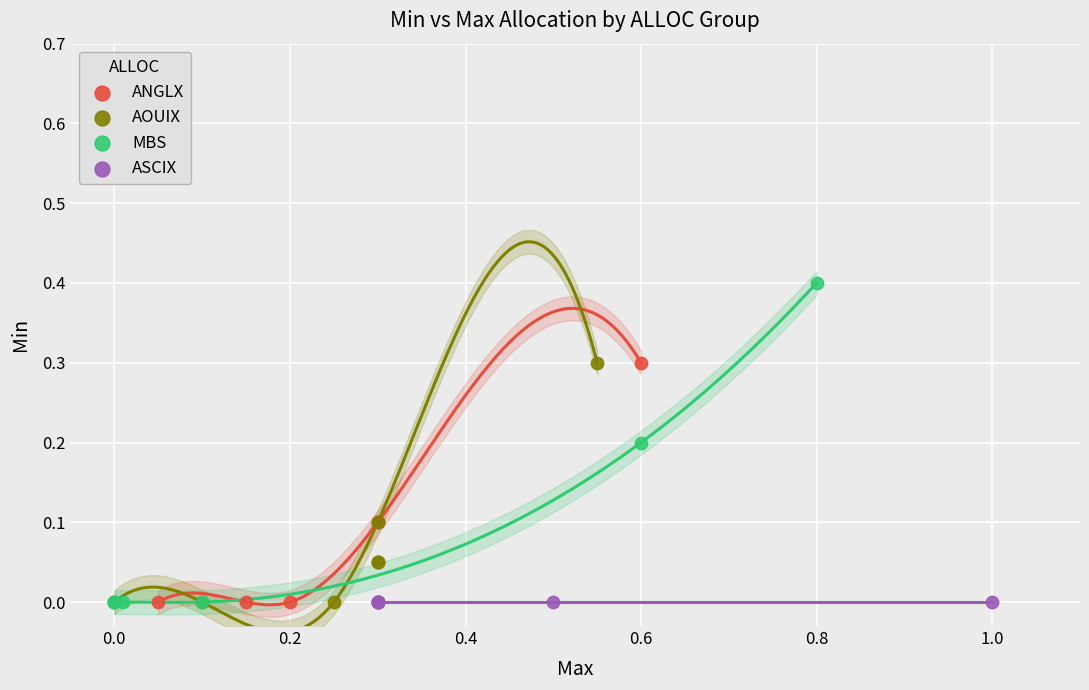

Which series reaches the maximum Y coordinate?

MBS